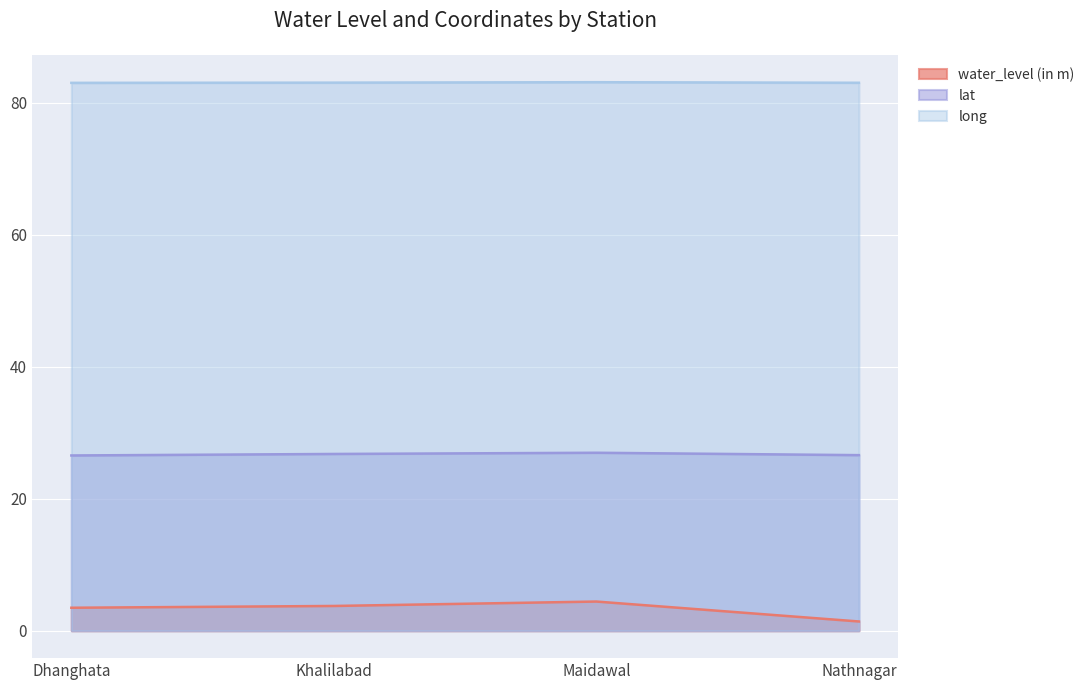

What is the sum of the long values at Khalilabad and Maidawal?

166.2